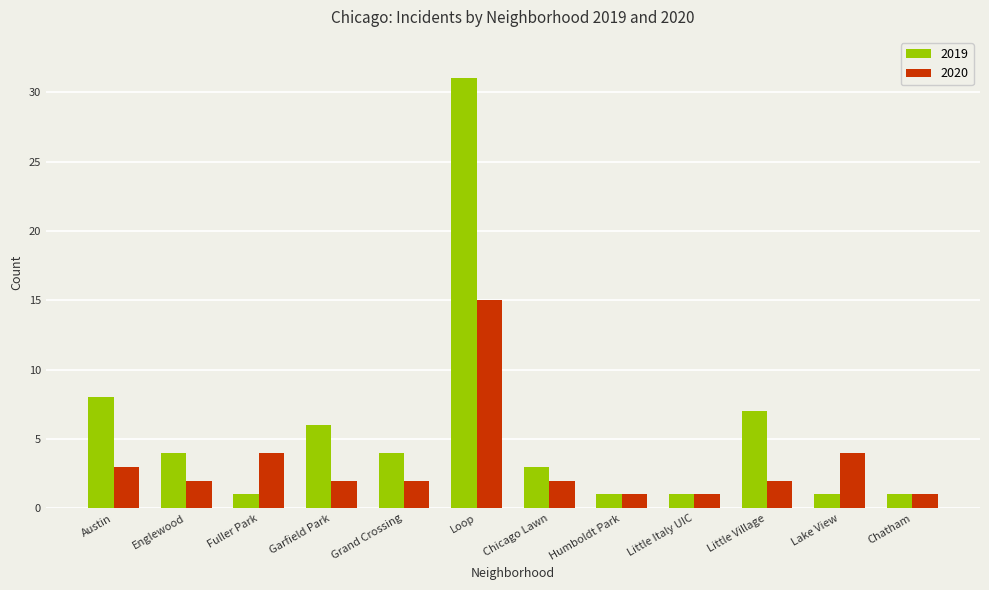

At which label does 2020 first exceed 2?

Austin